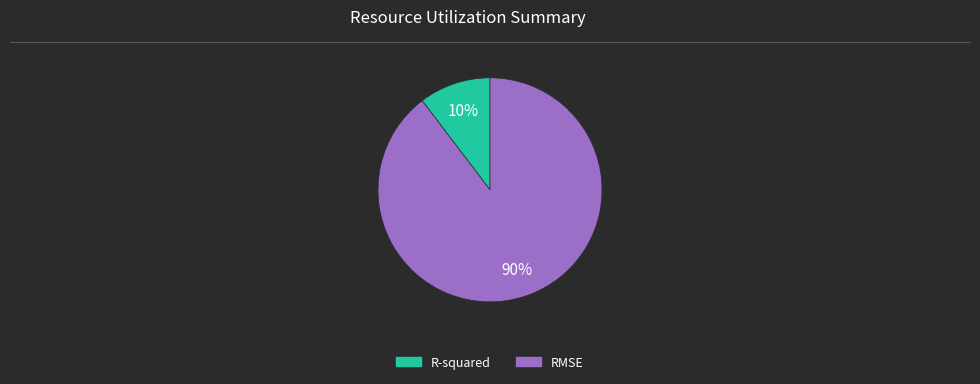

To the nearest percent, what is the combined percentage of R-squared and RMSE?

100%